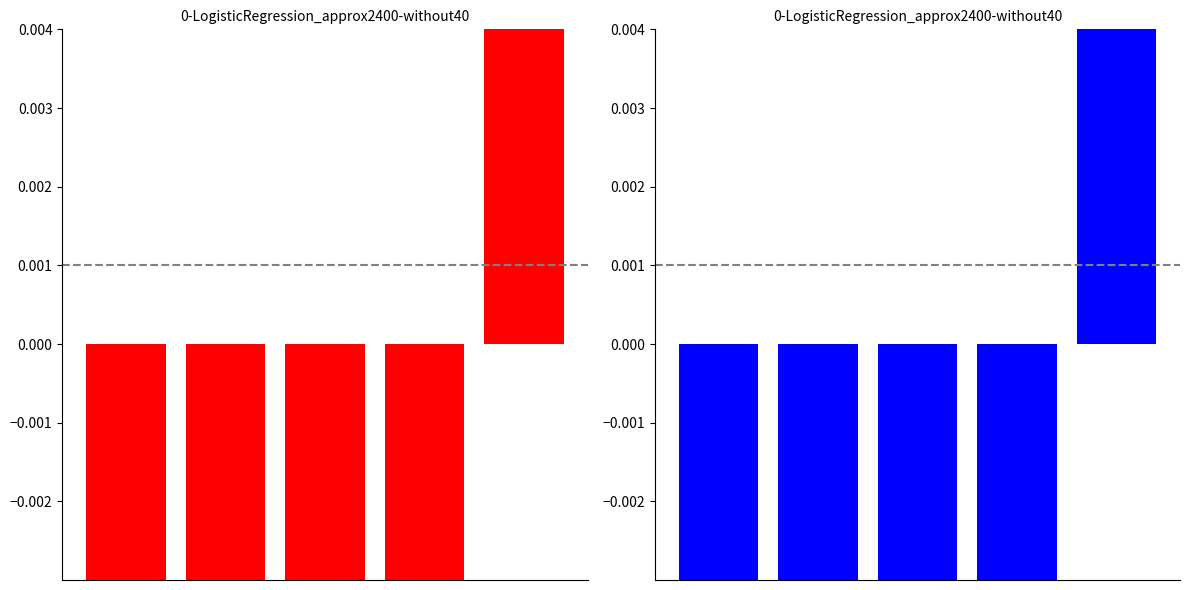

Where does the data first go above 0?

4